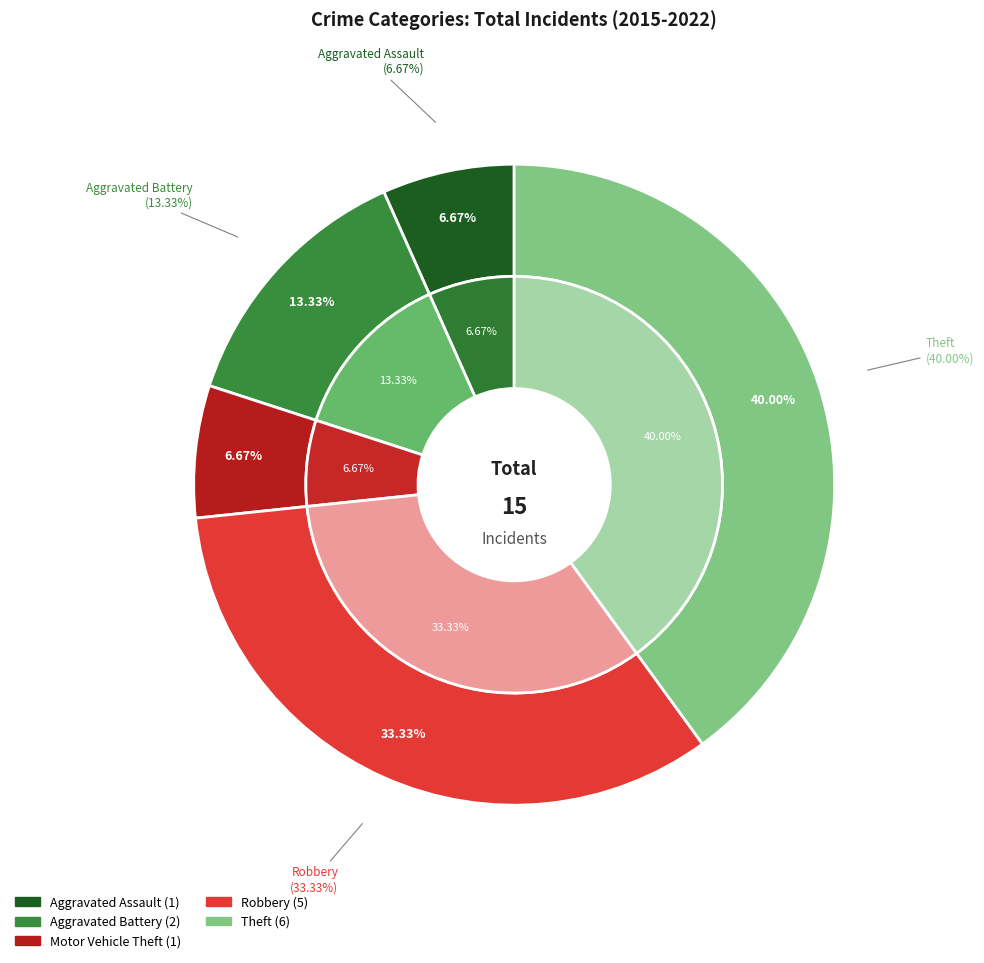

Is there any slice that represents more than half of the pie?

No